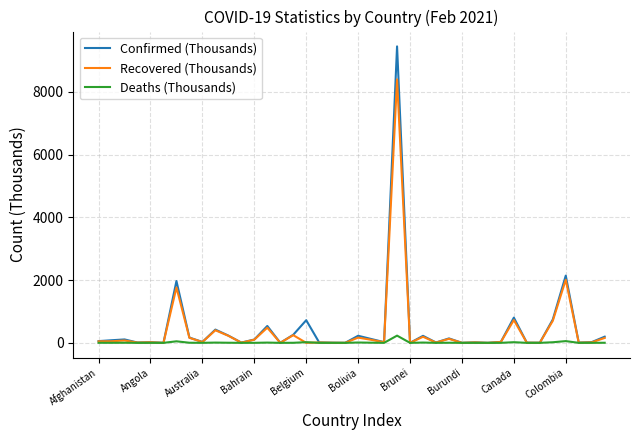

True or false: Deaths (Thousands) has more than 0 interior local peaks.

True